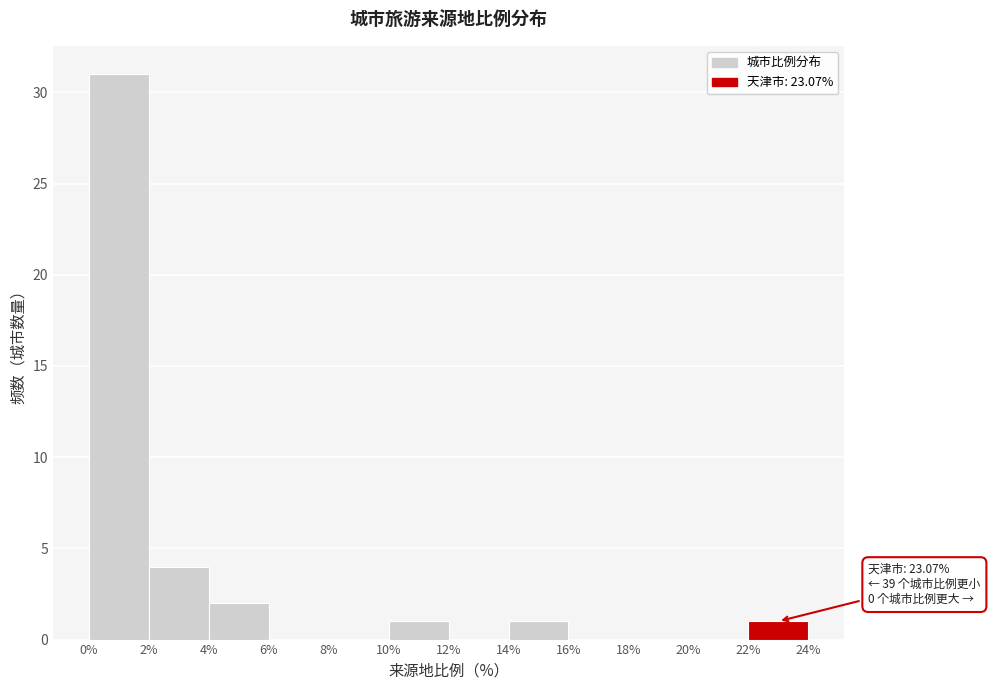

Which range on the x-axis has the tallest bar?

0% to 2%